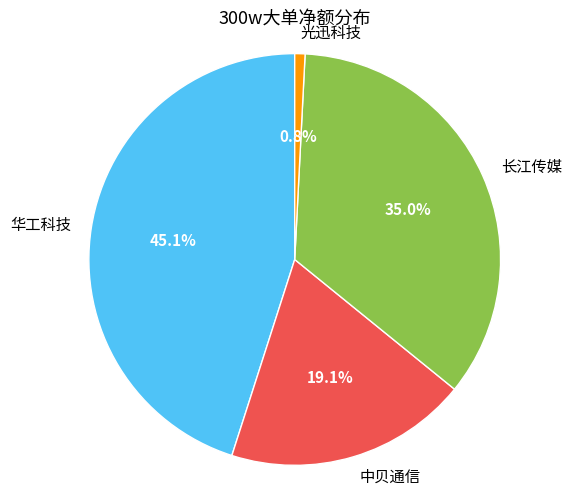

What is the smallest slice in the pie chart?

光迅科技